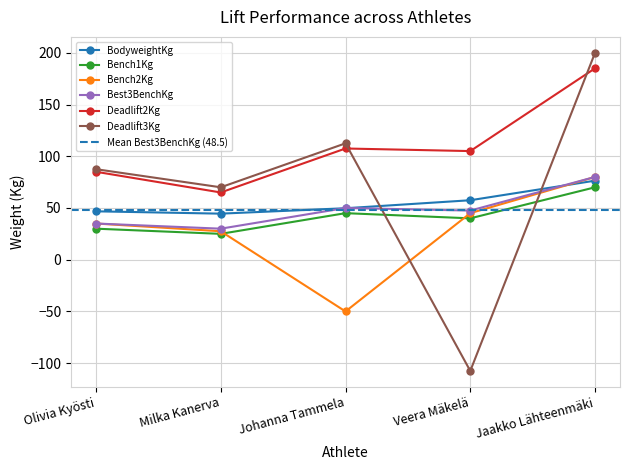

What is the average value of the Bench1Kg series?

42.0